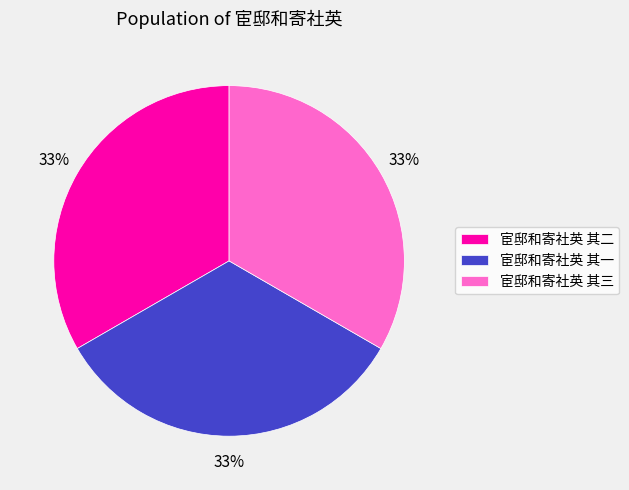

To the nearest percent, what is the combined percentage of 宦邸和寄社英 其一 and 宦邸和寄社英 其二?

67%